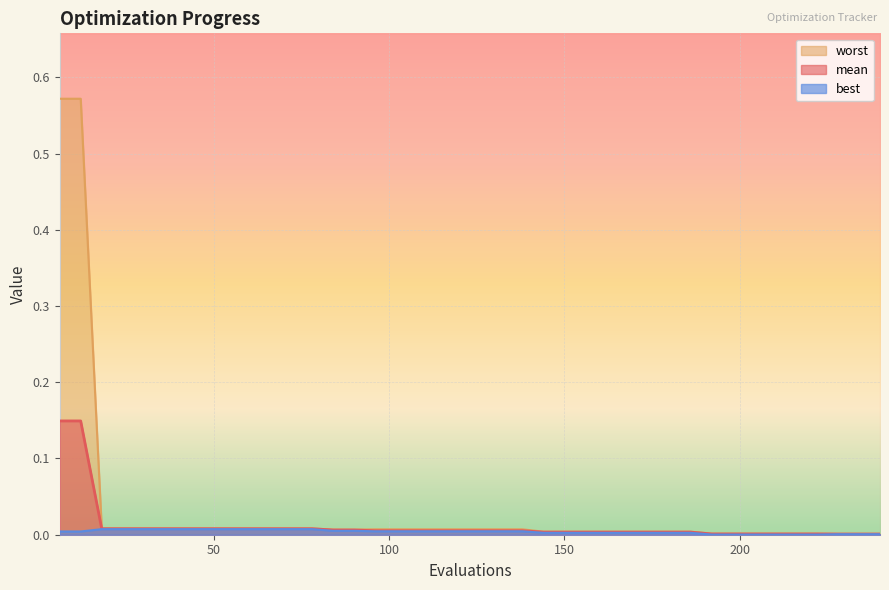

How many data points does each series have?

40